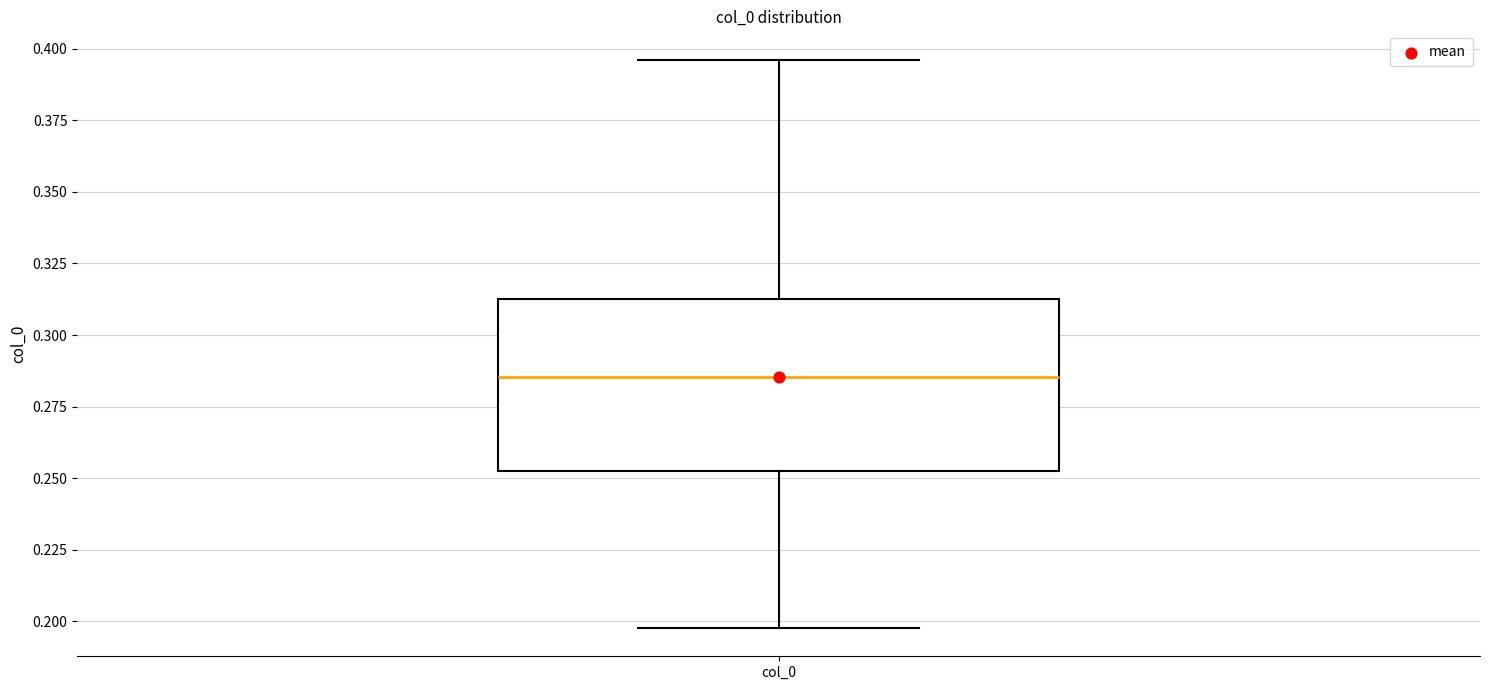

Transcribe this box plot: give where the median line is, the range the box spans, and where the two whiskers end, as read against the y-axis. The values are not printed on the chart, so give them approximately, as read against the axis.

median 0.285, box 0.250 to 0.315, whiskers 0.200 to 0.395